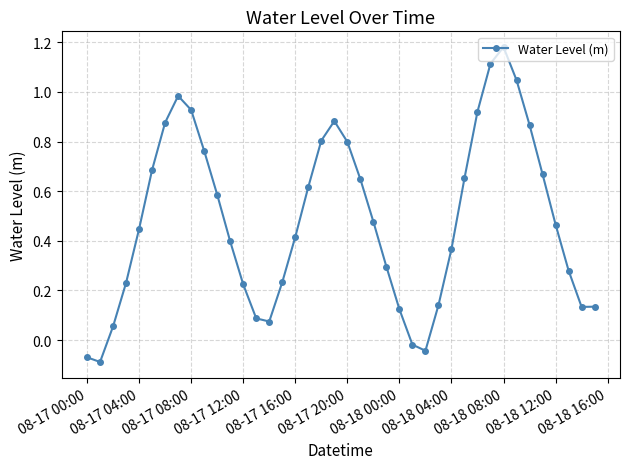

What is the difference between the maximum and second lowest values?

1.3